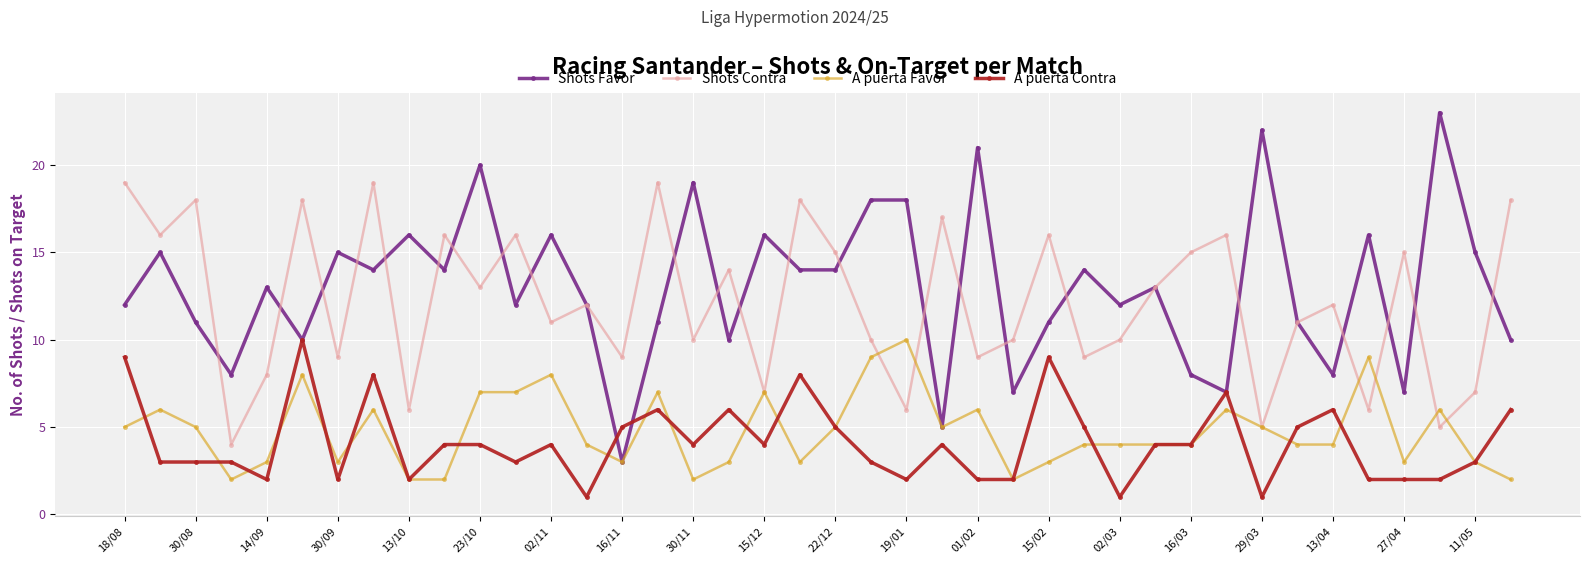

How many lines are shown in the chart?

4